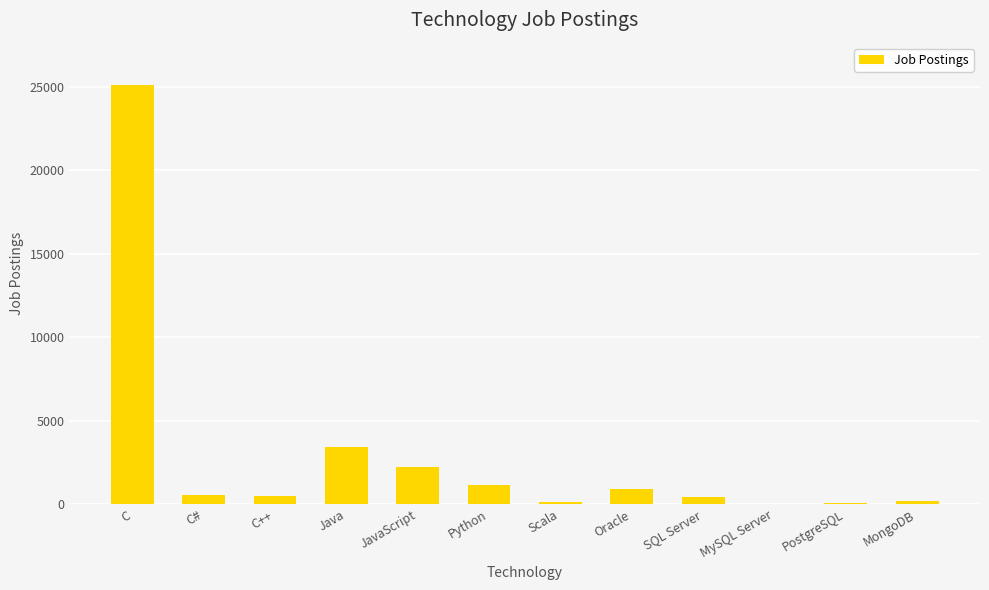

Where is the data nearest to the value 12557?

Java